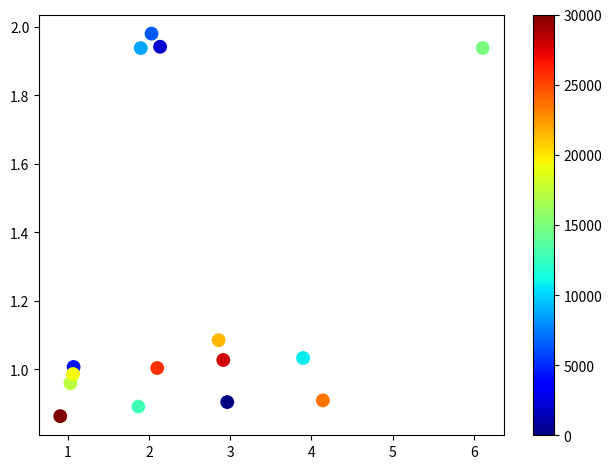

What is the range of X values (max minus min)?

5.2